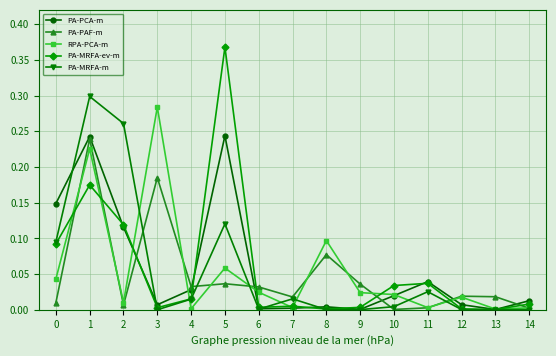

The value of PA-MRFA-ev-m at 2 is 0.1. True or false?

True